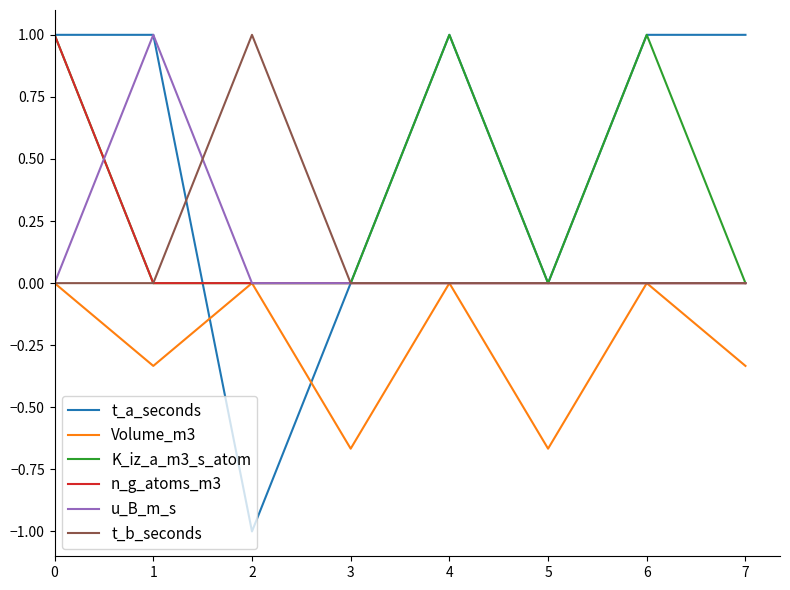

What is the difference between the highest and lowest values at 5?

0.7